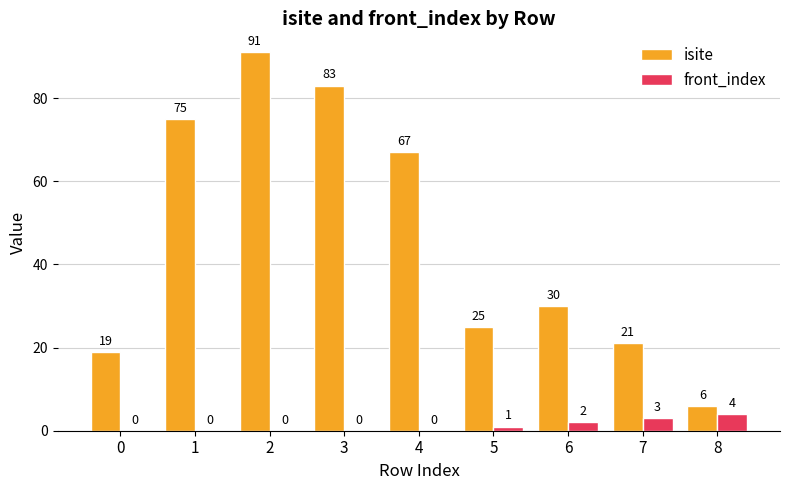

At which label is isite closest to 48?

6